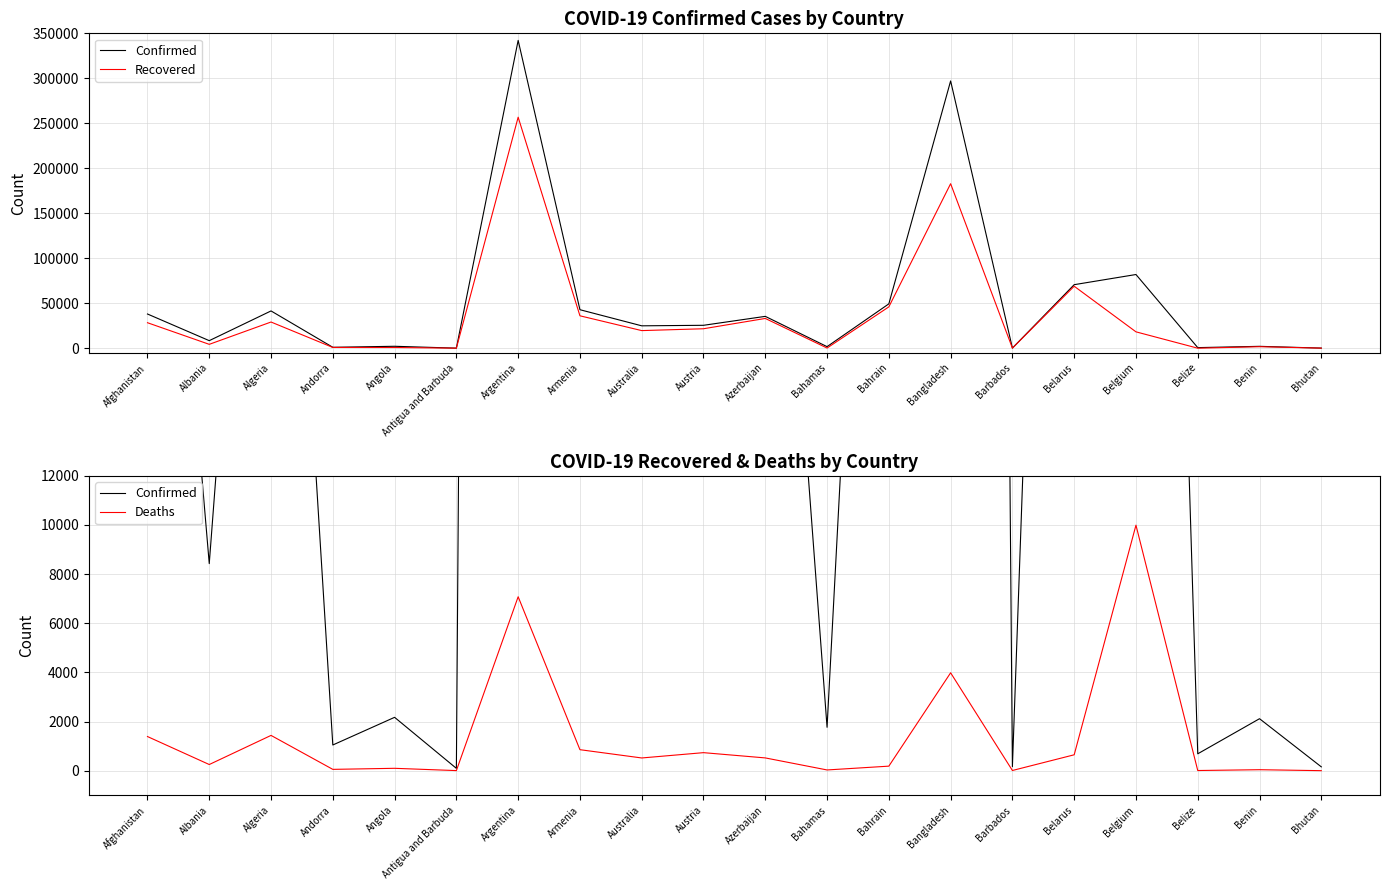

The Confirmed series shows 342154 at Argentina. True or false?

True